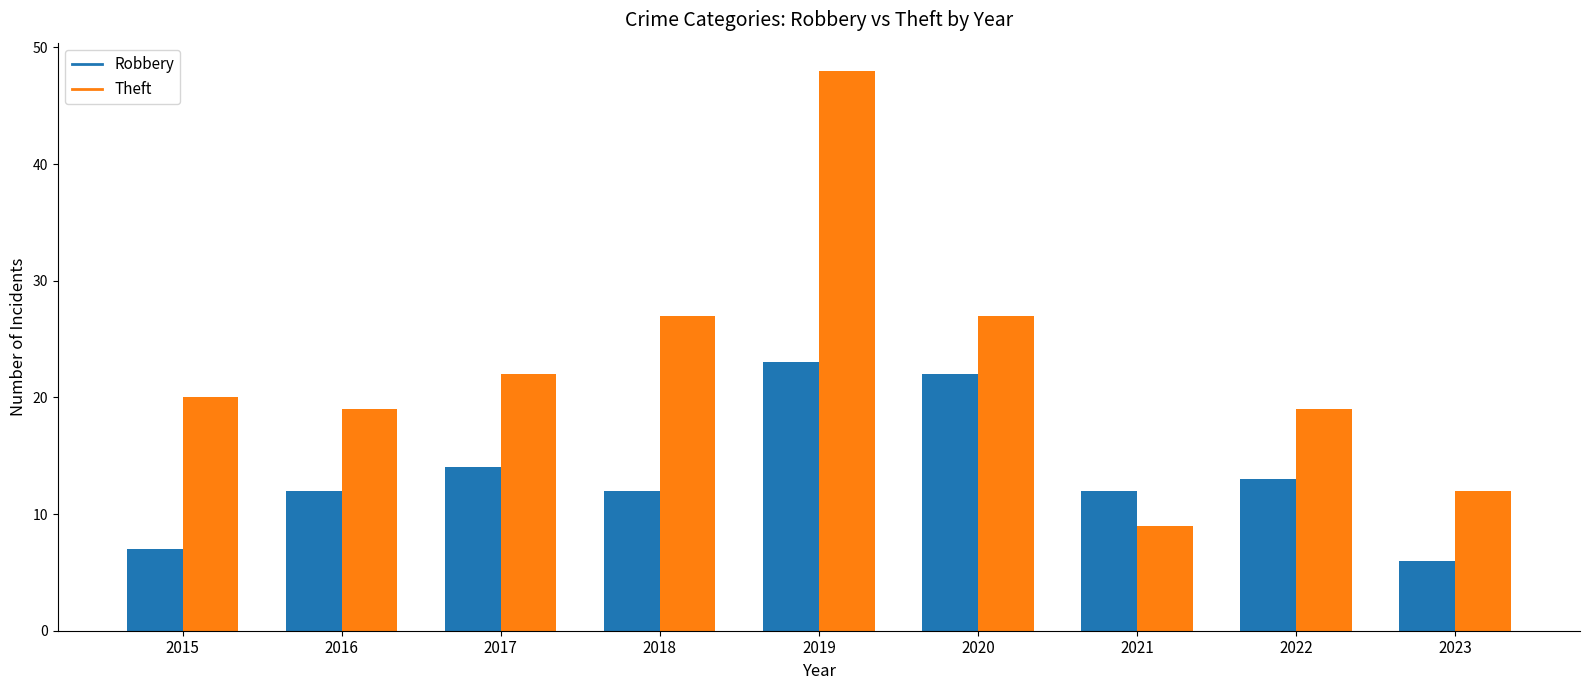

Between 2015 and 2021, which series saw the biggest shift?

Theft